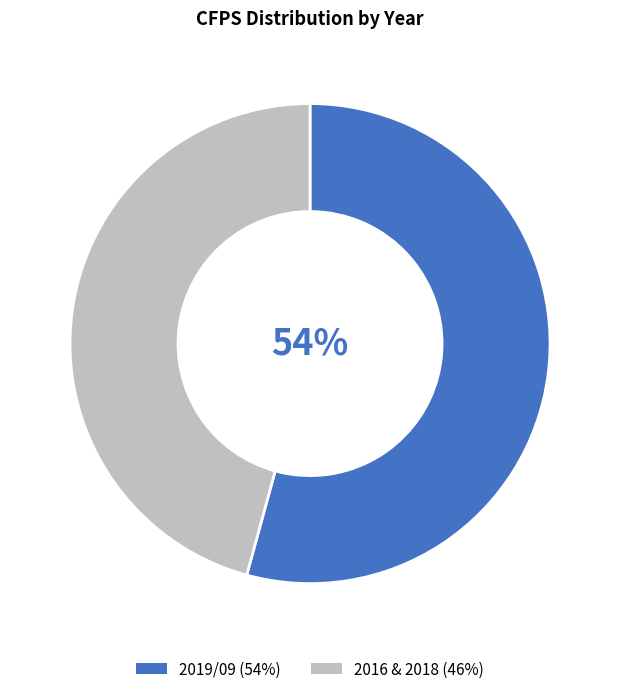

To the nearest percent, what is the average slice percentage?

50%